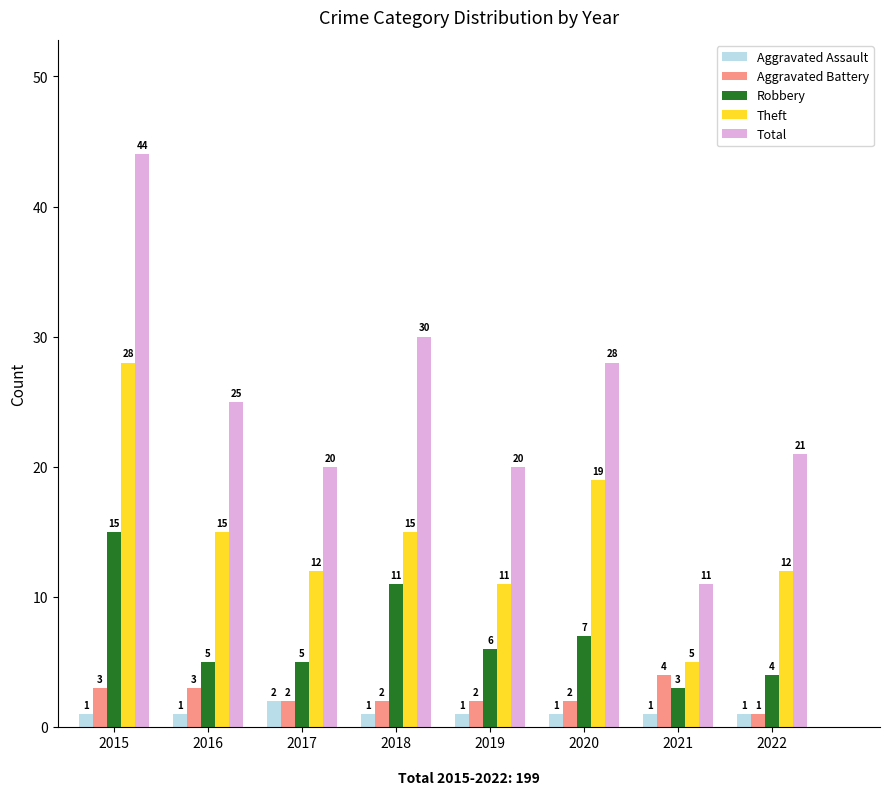

True or false: Theft has a value of 3 at 2022.

False